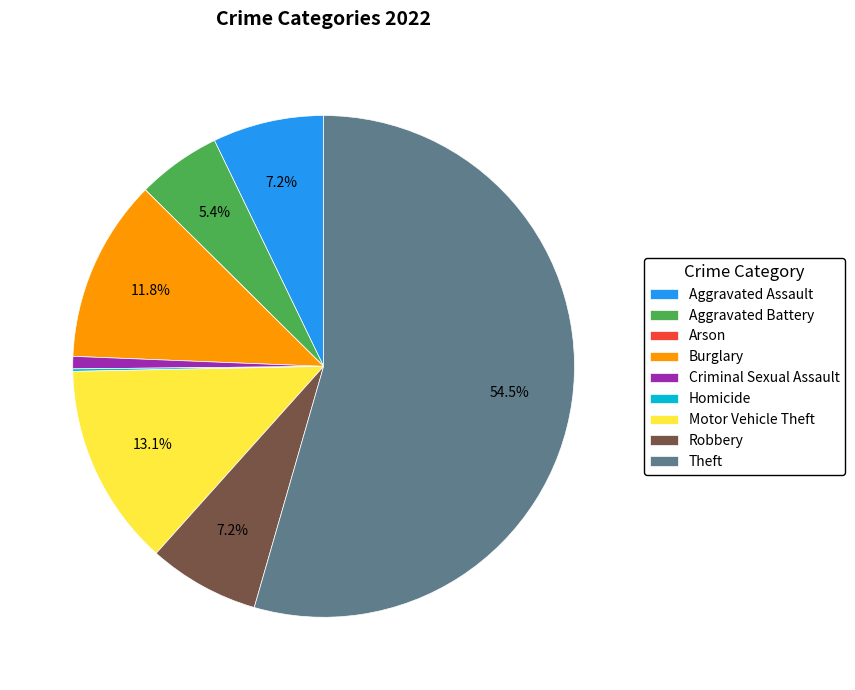

What is the largest slice in the pie chart?

Theft